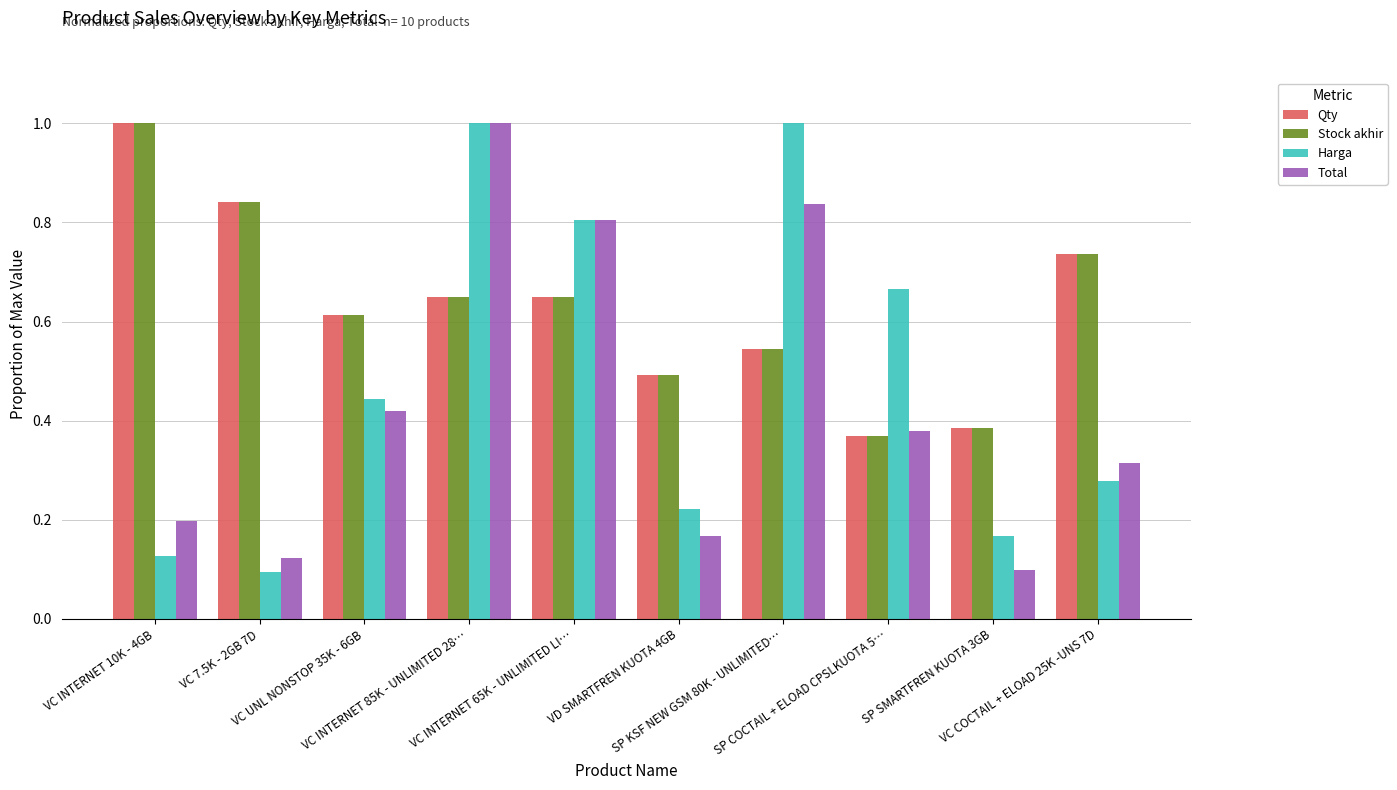

At how many categories does at least one series exceed 0?

10